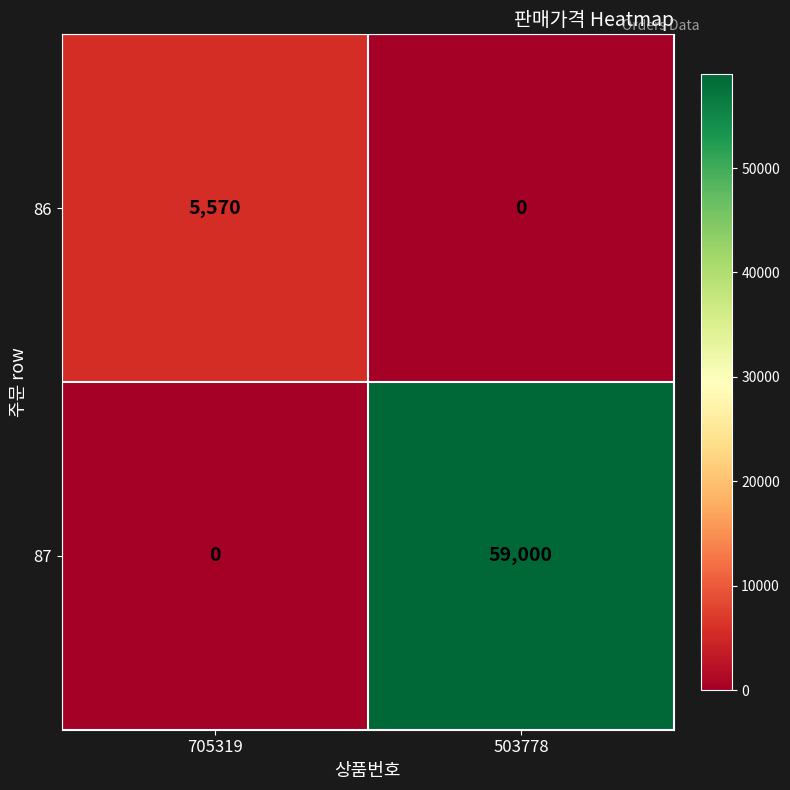

What is the difference between the highest and lowest values at 503778?

59000